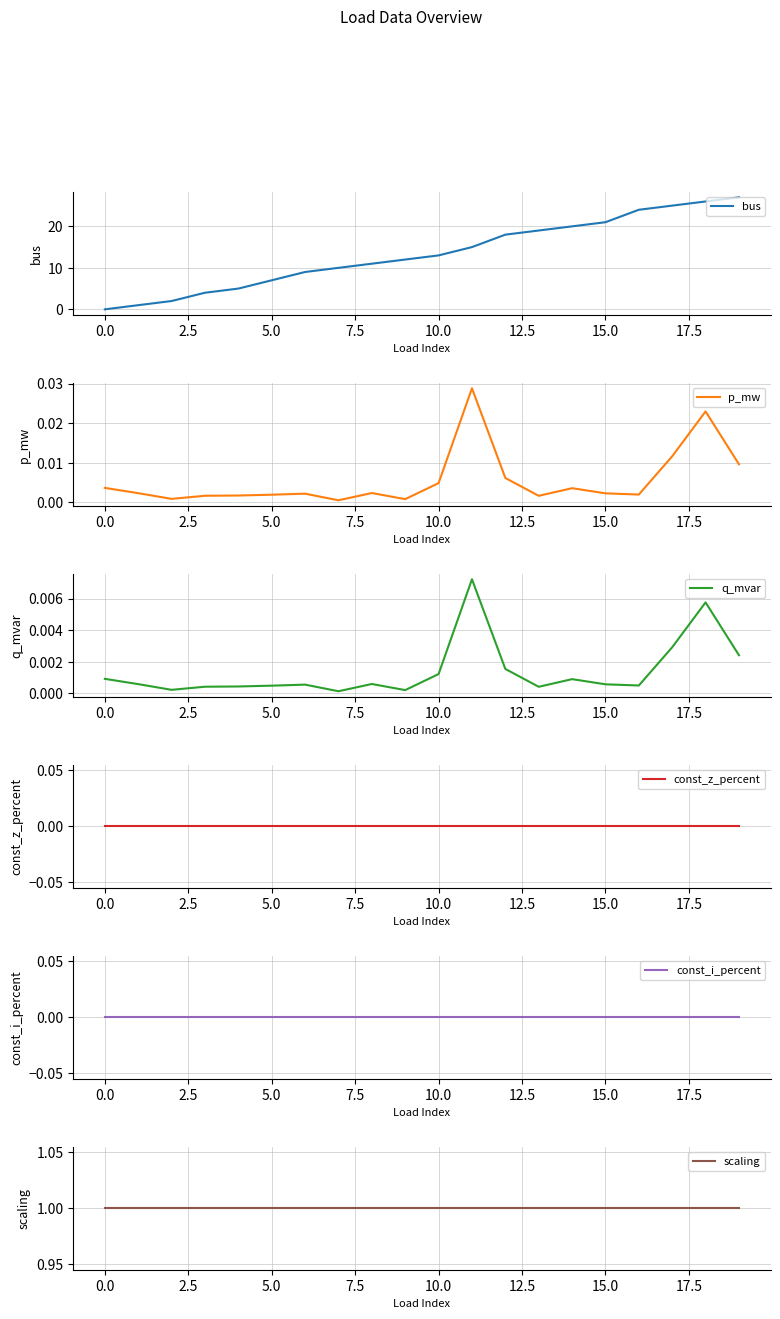

How many lines are shown in the chart?

6